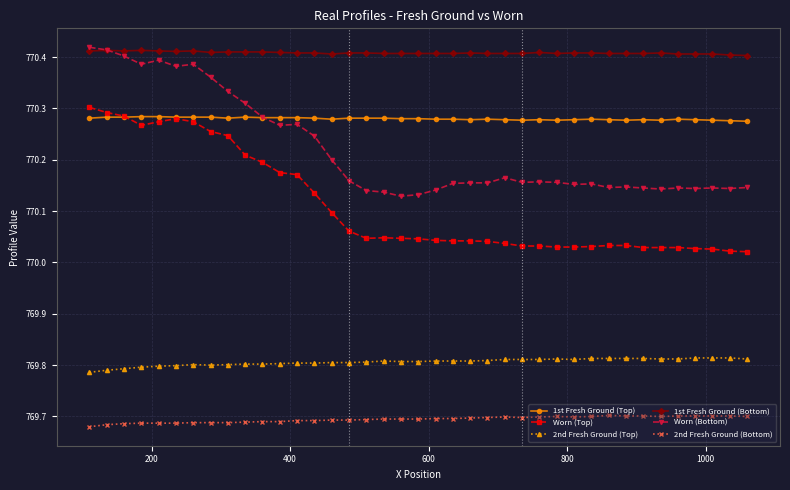

At how many categories does at least one series exceed 769?

39